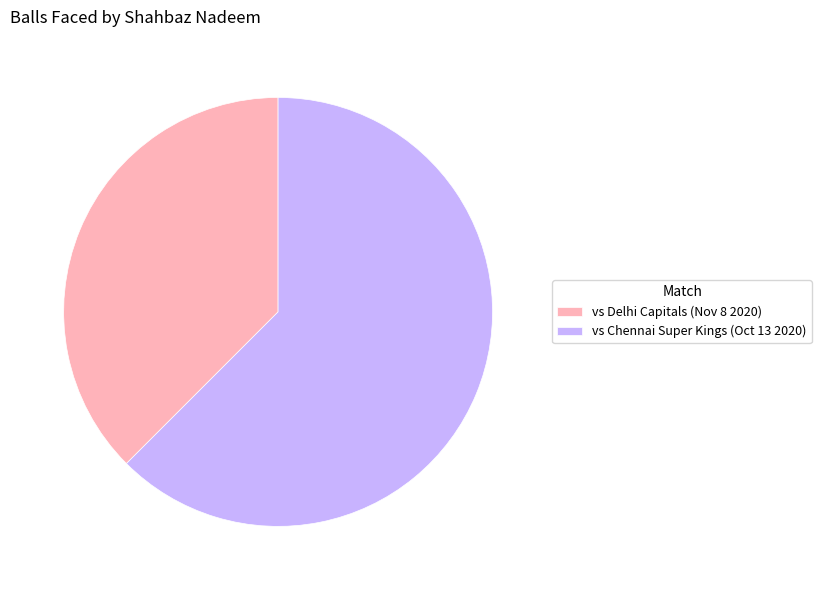

Approximately how many times larger is the value at vs Delhi Capitals (Nov 8 2020) compared to vs Chennai Super Kings (Oct 13 2020)?

0.6